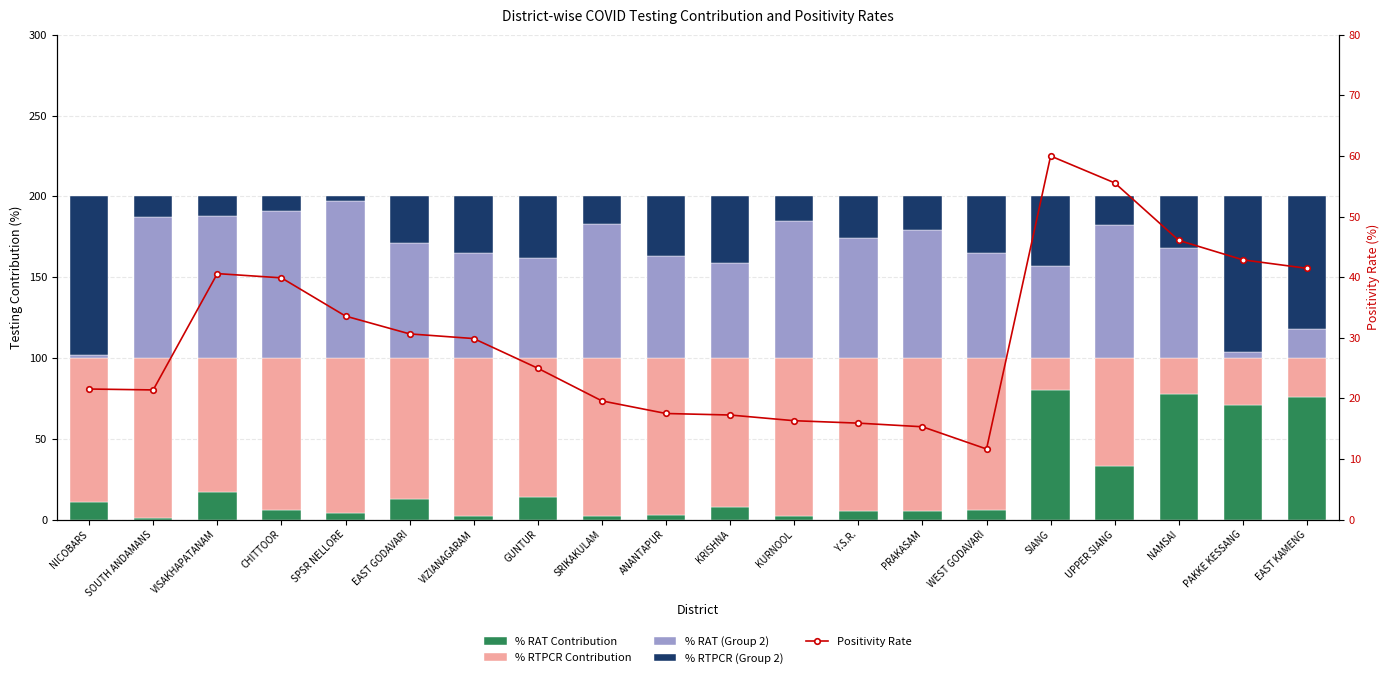

What is the difference between the maximum and minimum values in the % RAT (Group 2) series?

95.0